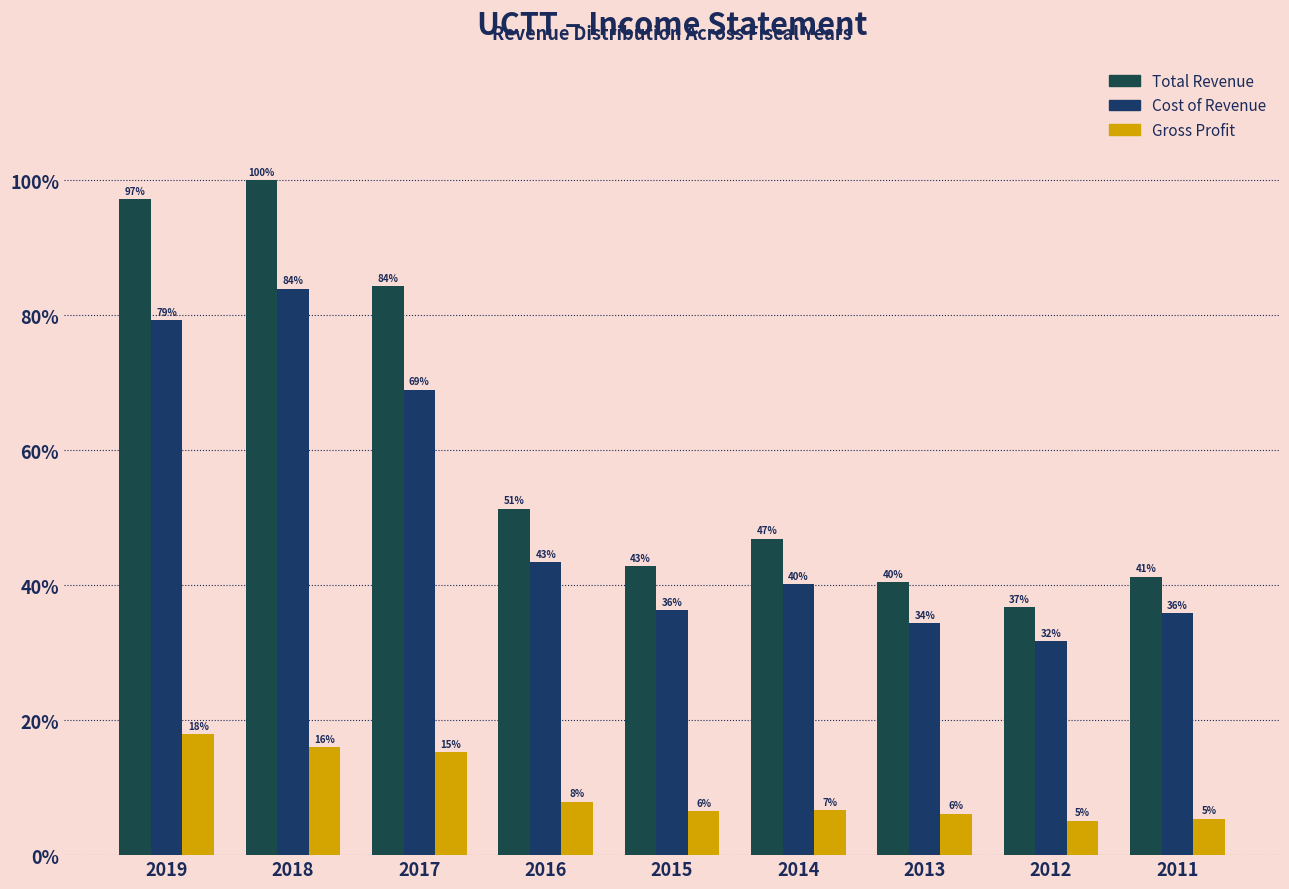

Does the chart contain any negative values?

No